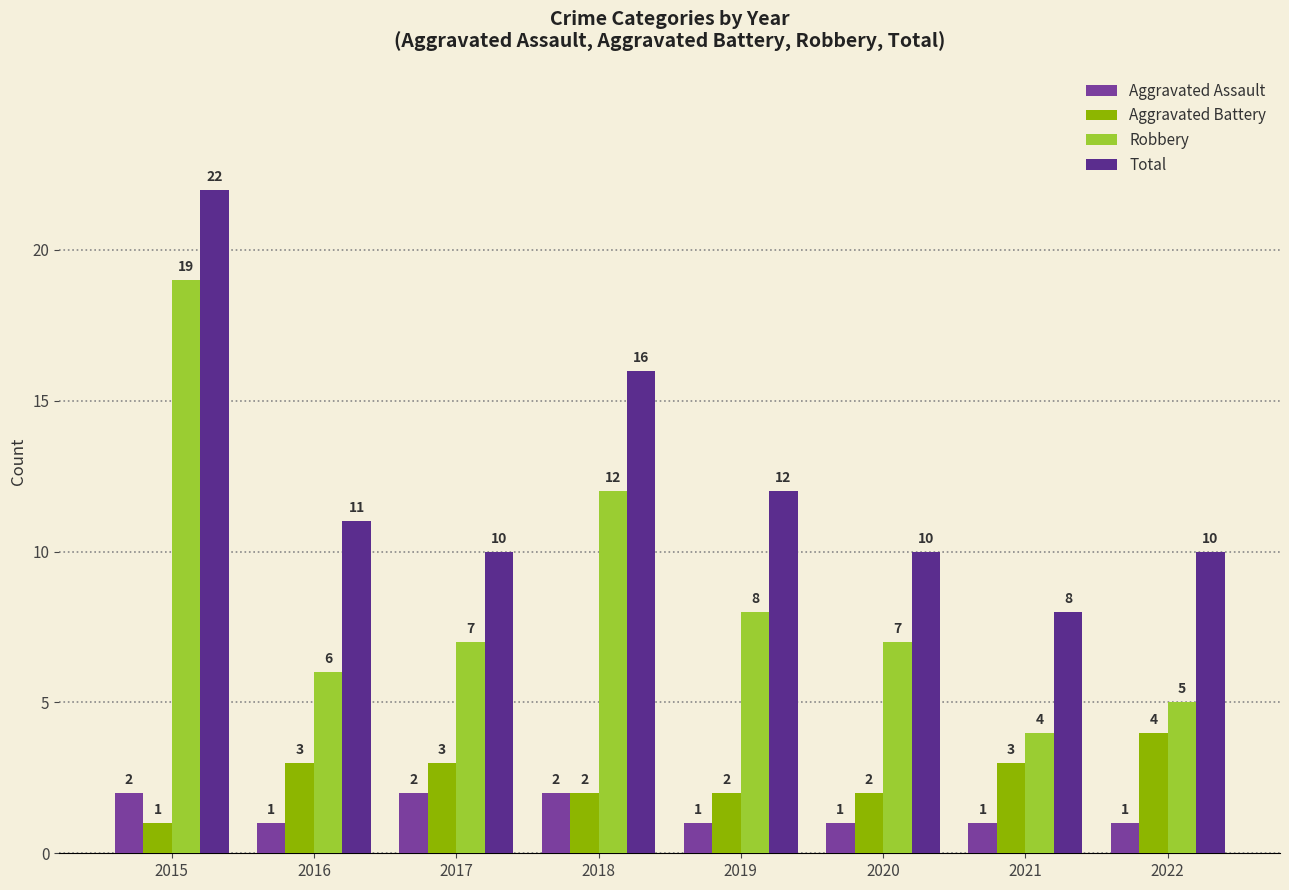

Does the chart contain any negative values?

No